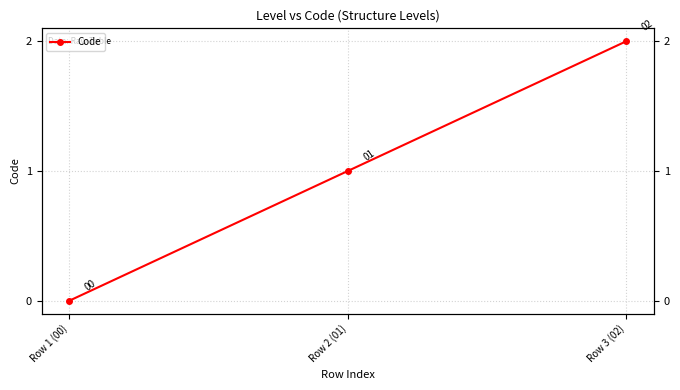

Rank the categories by value from lowest to highest.

Row 1 (00), Row 2 (01), Row 3 (02)